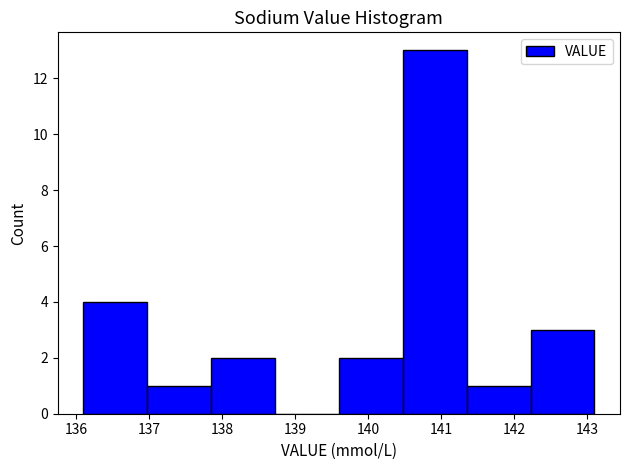

Reading left to right, transcribe this chart: for each bar, give the range it covers on the x-axis and its height. Neither the bar edges nor the heights are printed on the chart, so give them approximately, as read against the axes.

136.1 to 137.0: 4
137.0 to 137.9: 1
137.9 to 138.7: 2
138.7 to 139.6: 0
139.6 to 140.5: 2
140.5 to 141.4: 13
141.4 to 142.2: 1
142.2 to 143.1: 3